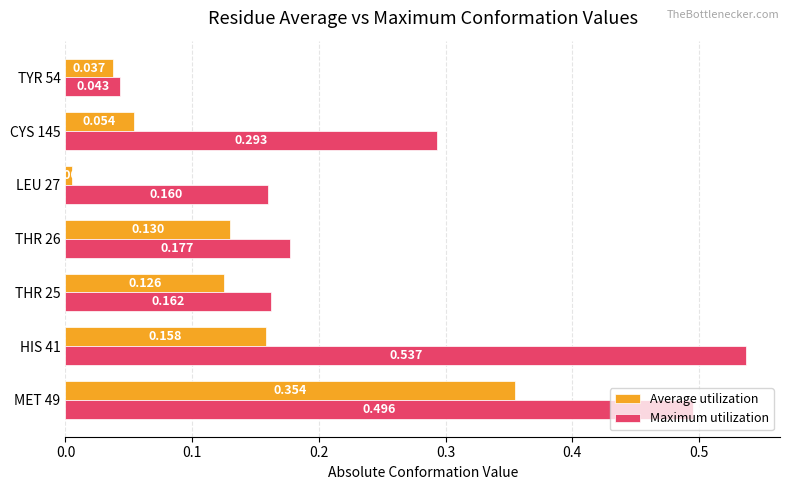

List the series in order of their peak value, lowest first.

Average utilization, Maximum utilization